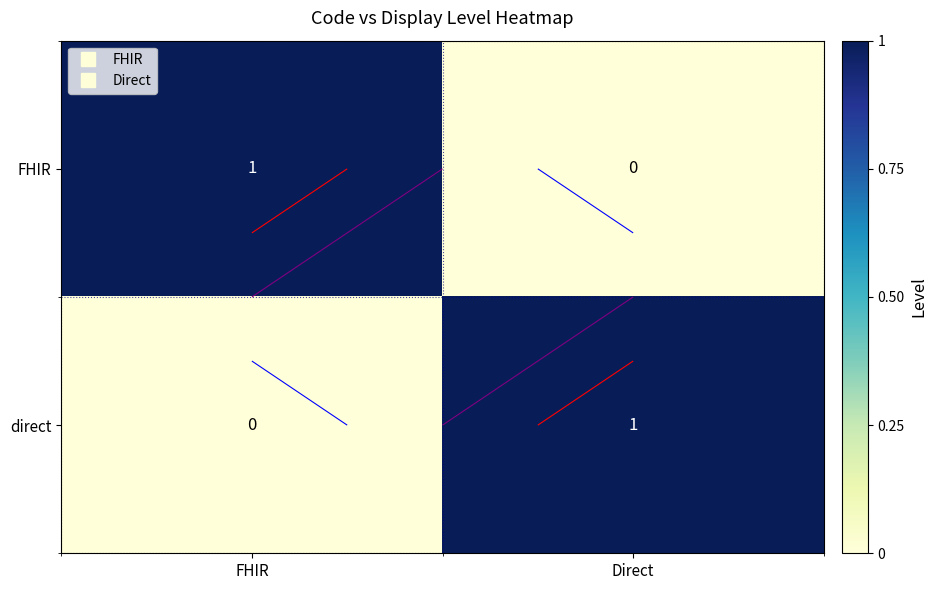

The value of direct at Direct is 1. True or false?

False